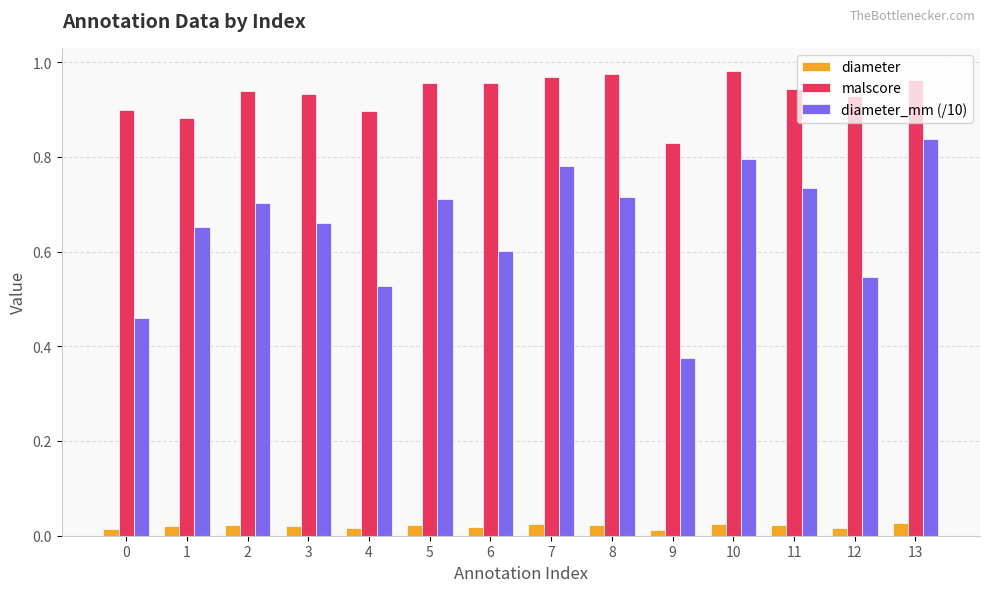

Rank the series by their maximum value, from highest to lowest.

malscore, diameter_mm (/10), diameter